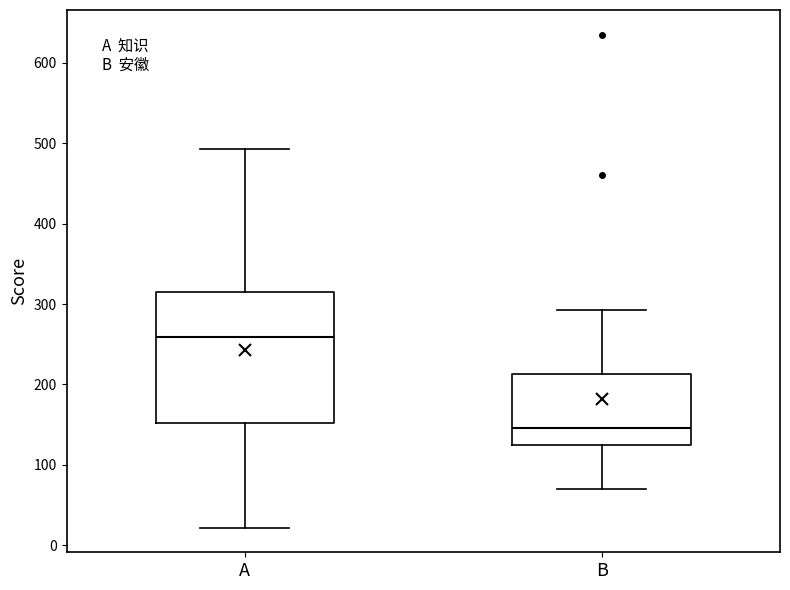

Which box is the tallest, from its lower edge to its upper edge?

A